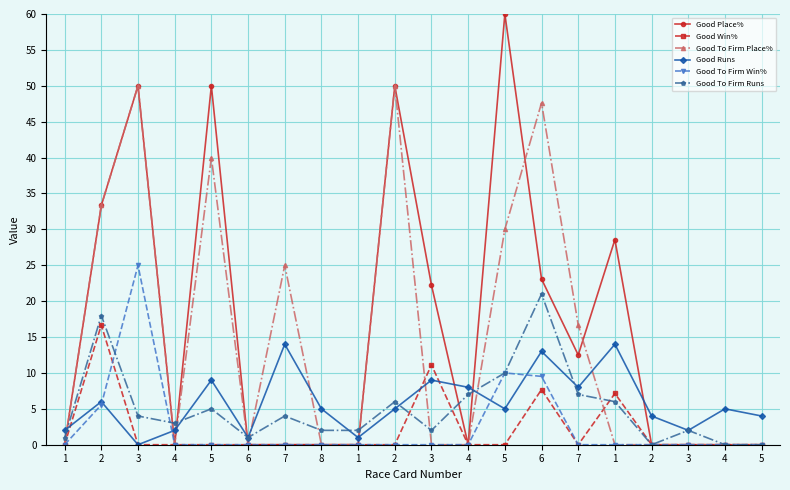

Is this an area chart (filled region under the line)?

No